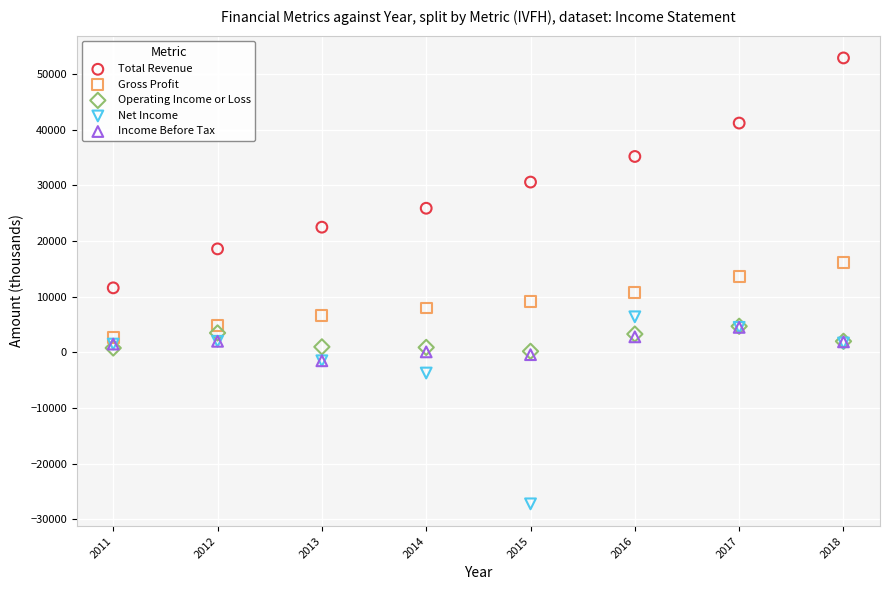

Which series has the largest Y range (max minus min)?

Total Revenue